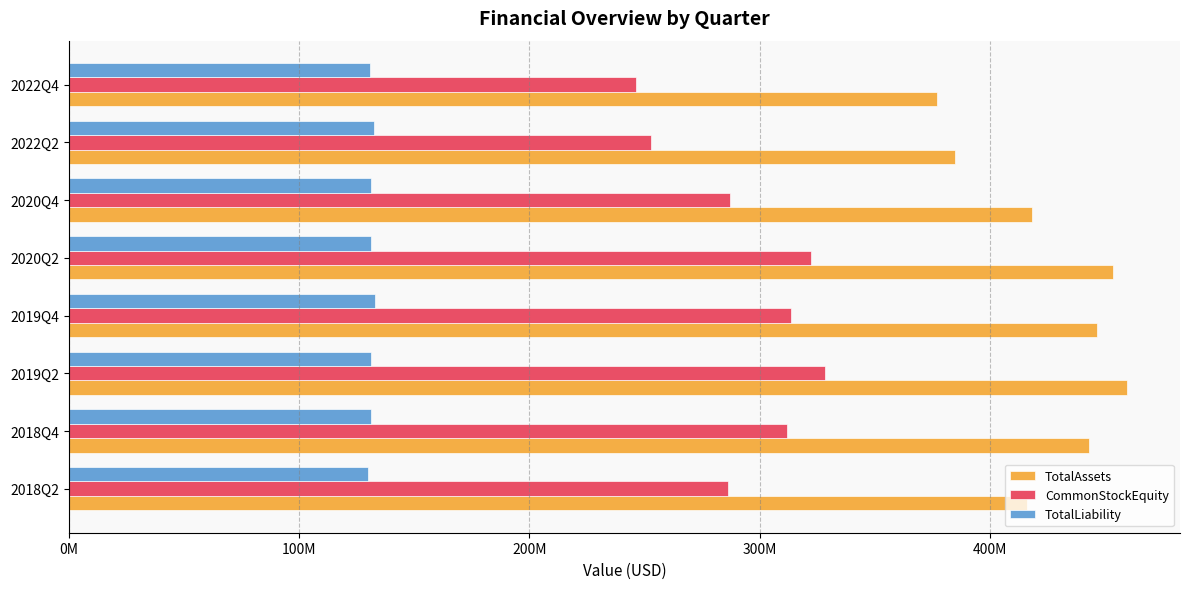

What are all the series names shown in the legend?

TotalAssets, CommonStockEquity, TotalLiability